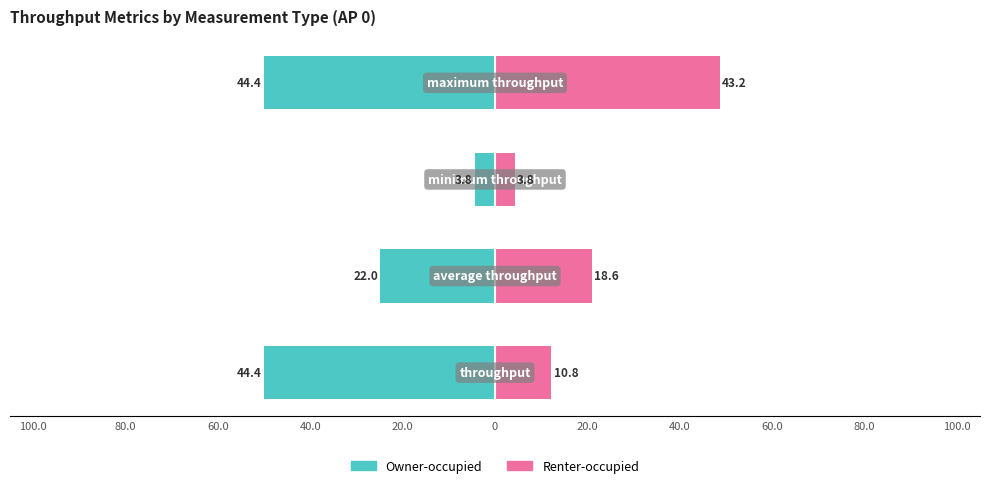

Reading left to right, transcribe all the data shown in this chart.

Owner-occupied: -50.0	-24.8	-4.3	-50.0
Renter-occupied: 12.2	21.0	4.3	48.7